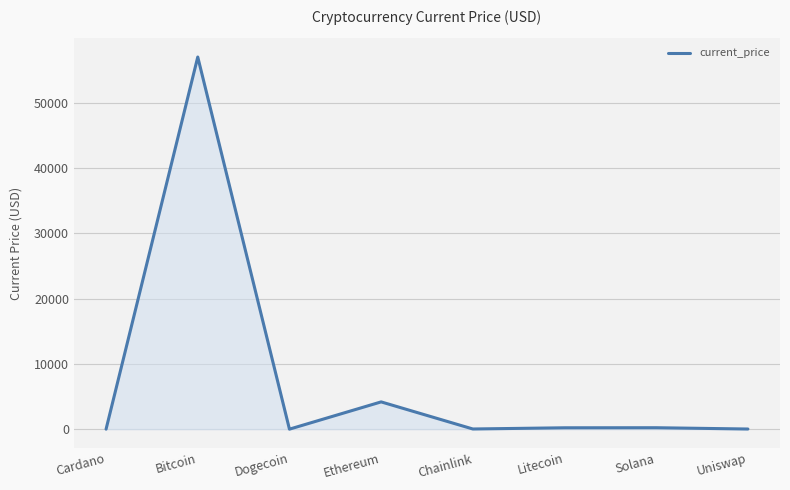

What is the average value?

7713.9